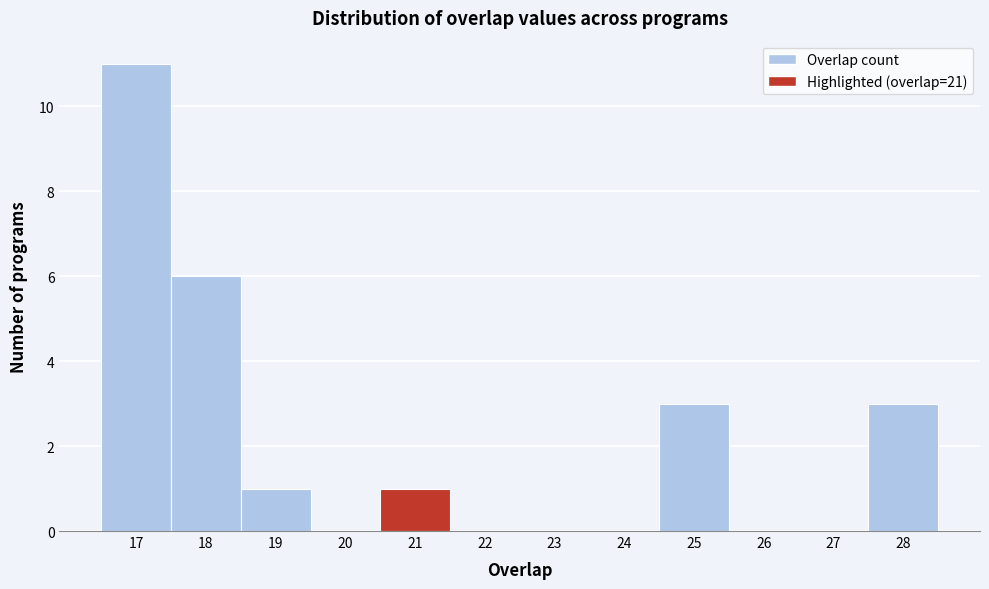

Reading left to right, list every bar in this chart as the range it spans on the x-axis followed by its height. The values are not printed on the chart, so give them approximately, as read against the axis.

16.5 to 17.5: 11
17.5 to 18.5: 6
18.5 to 19.5: 1
19.5 to 20.5: 0
20.5 to 21.5: 1
21.5 to 22.5: 0
22.5 to 23.5: 0
23.5 to 24.5: 0
24.5 to 25.5: 3
25.5 to 26.5: 0
26.5 to 27.5: 0
27.5 to 28.5: 3